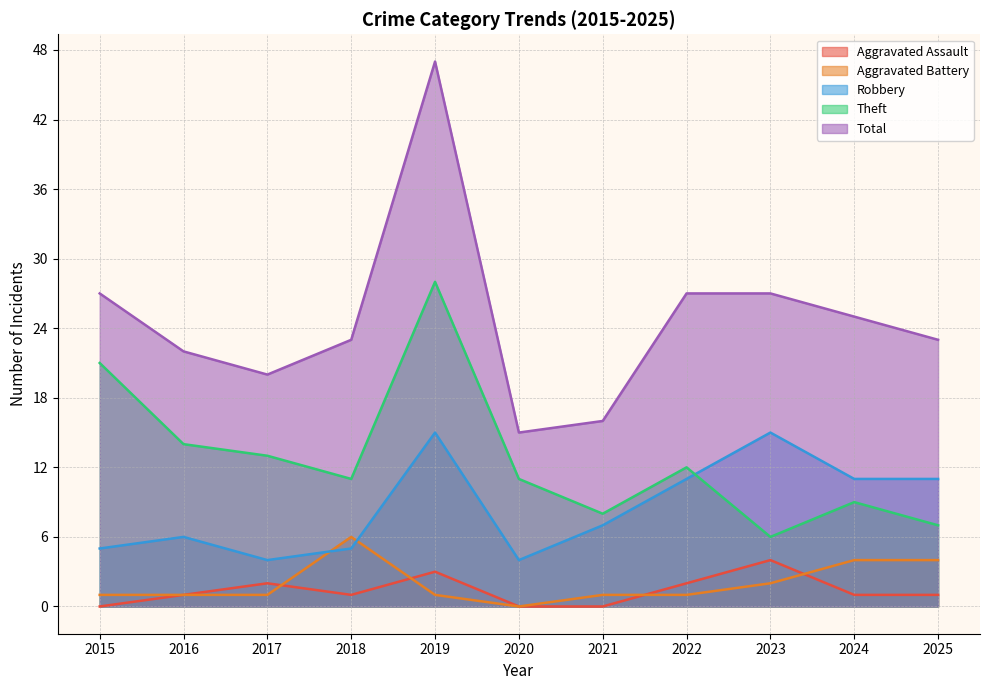

How many lines are shown in the chart?

5